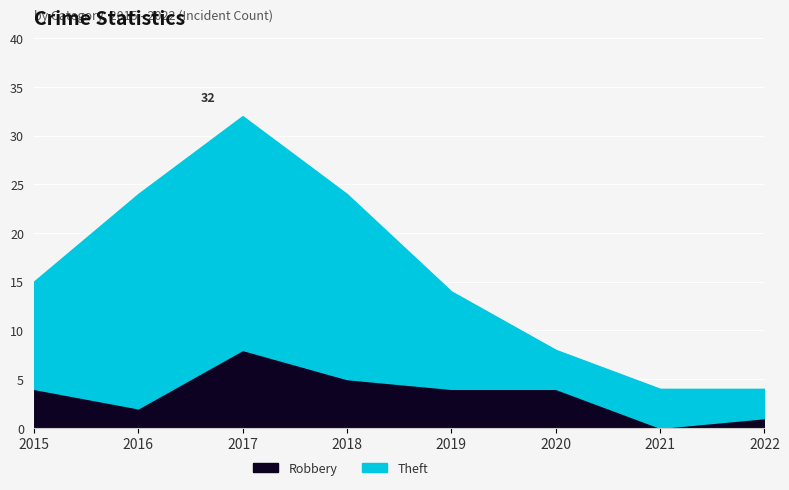

Which series has the largest total across all categories?

Theft